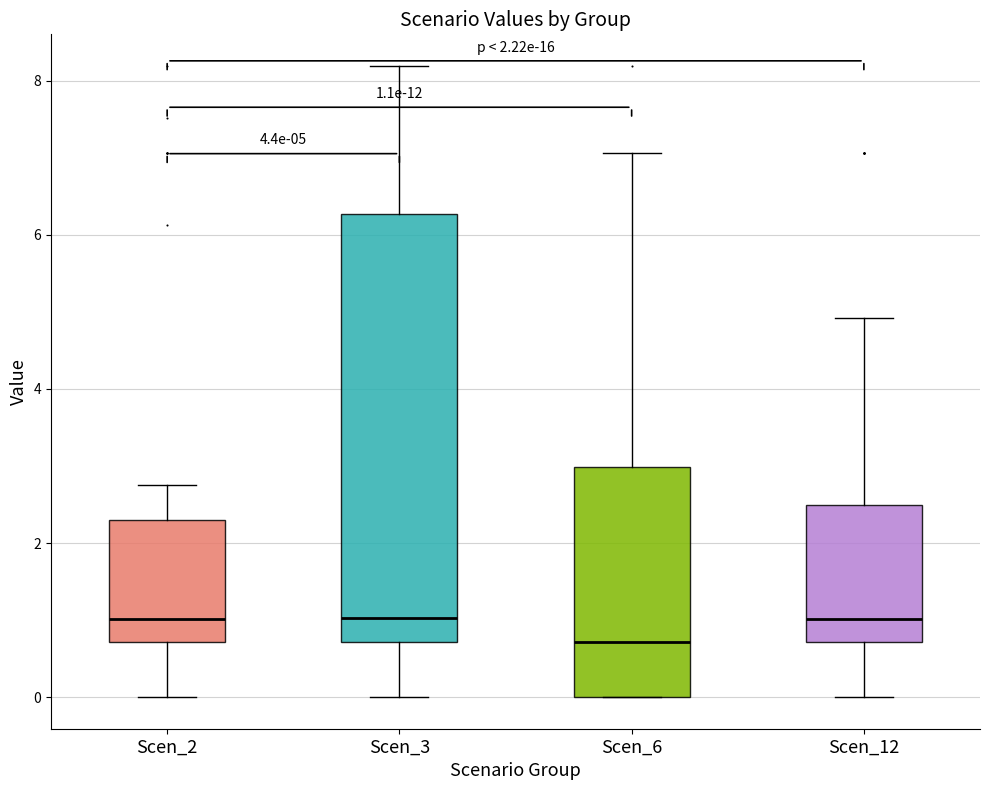

Comparing the boxes themselves (not the whiskers), which one is the tallest?

Scen_3